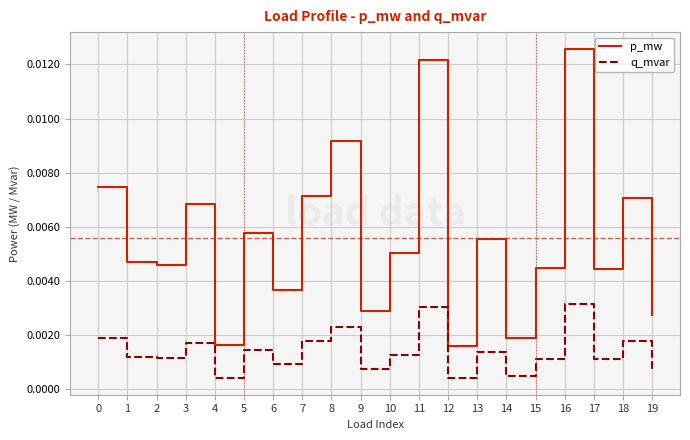

At which label does p_mw reach its peak?

16